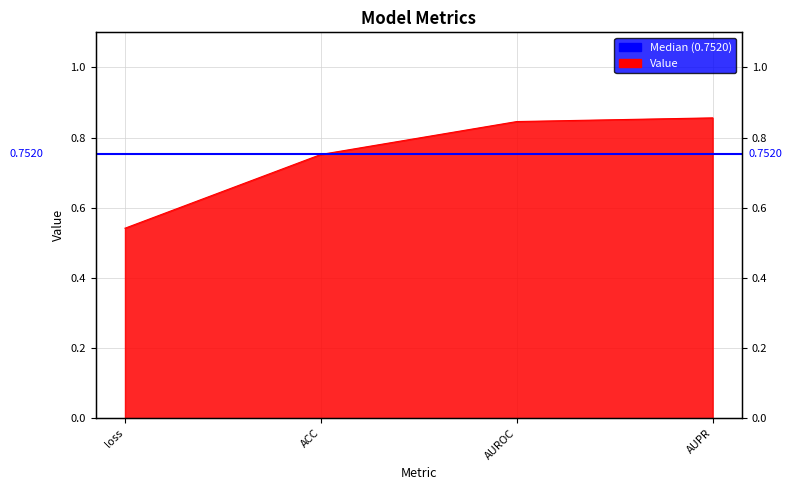

What is the value of the 2nd point from the left?

0.8